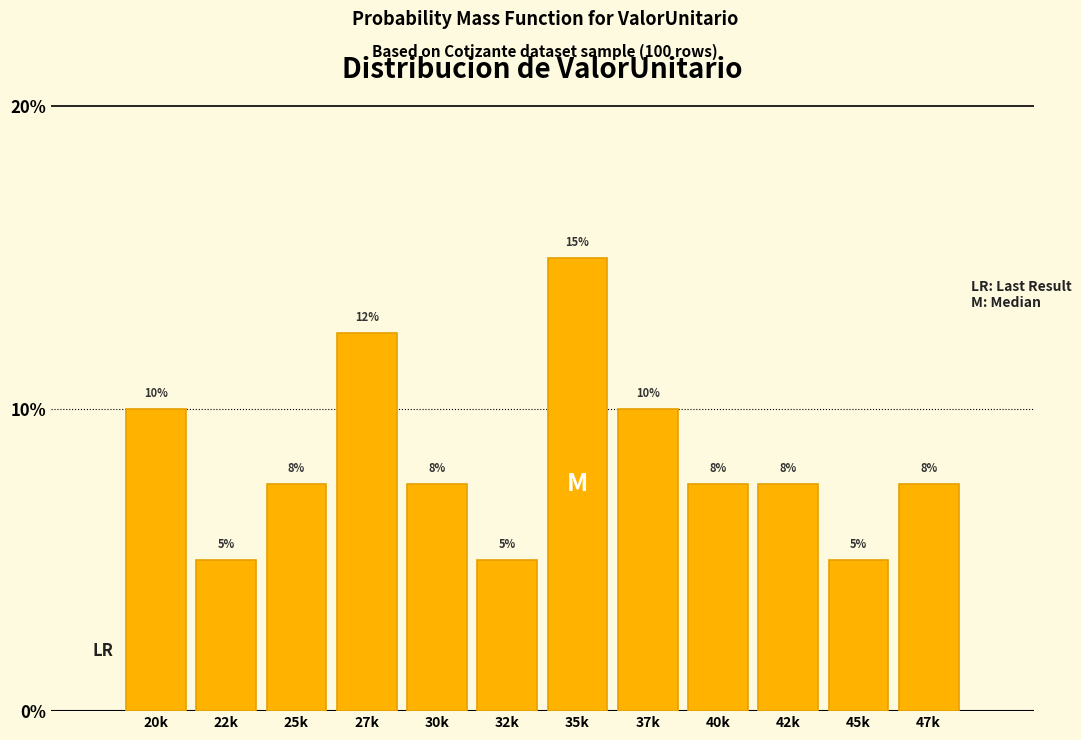

What is the smallest value displayed?

5.0